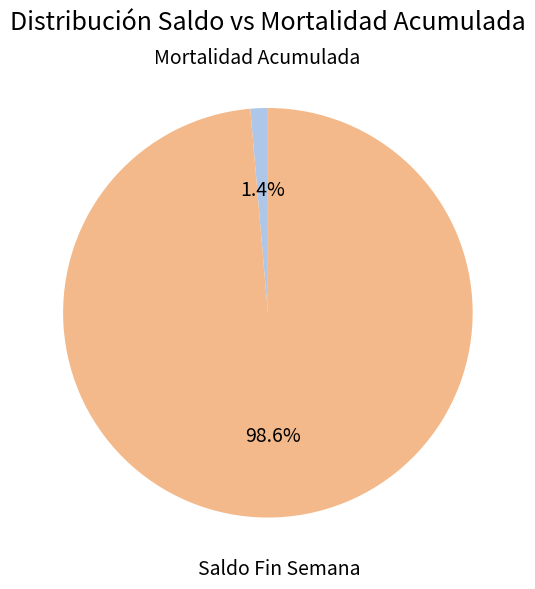

Is there any slice that represents more than half of the pie?

Yes